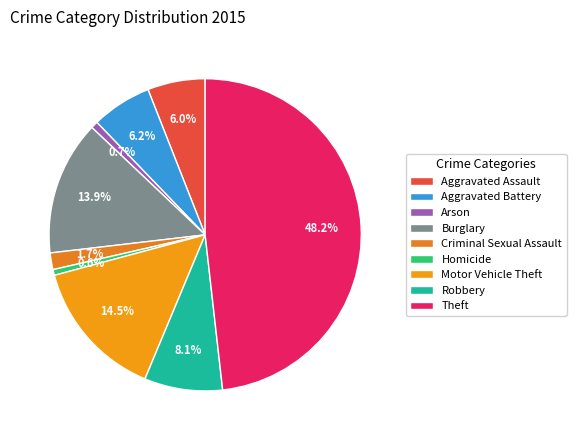

Does any single category account for the majority?

No